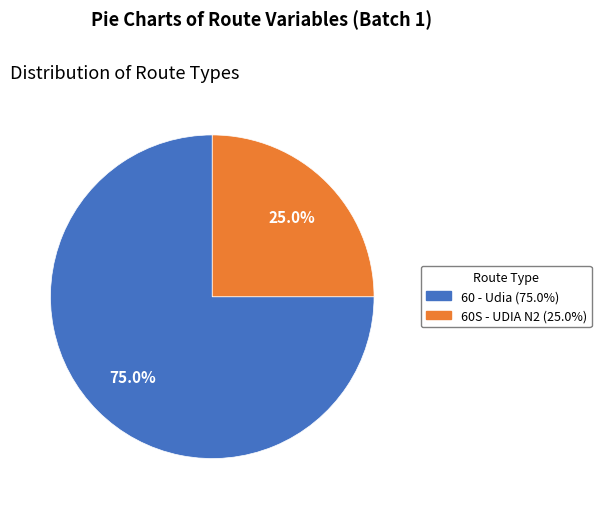

What is the ratio of the value at 60 - Udia to the value at 60S - UDIA N2?

3.0